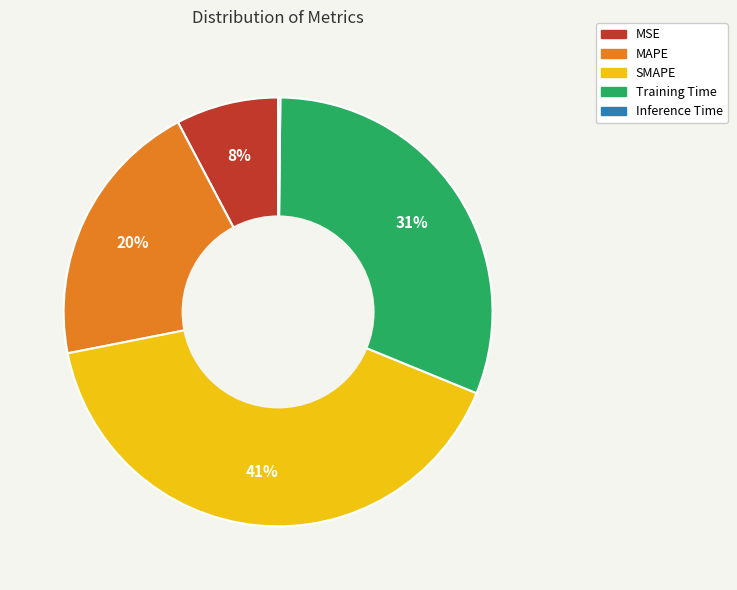

Does Training Time account for over 50% of the chart?

No